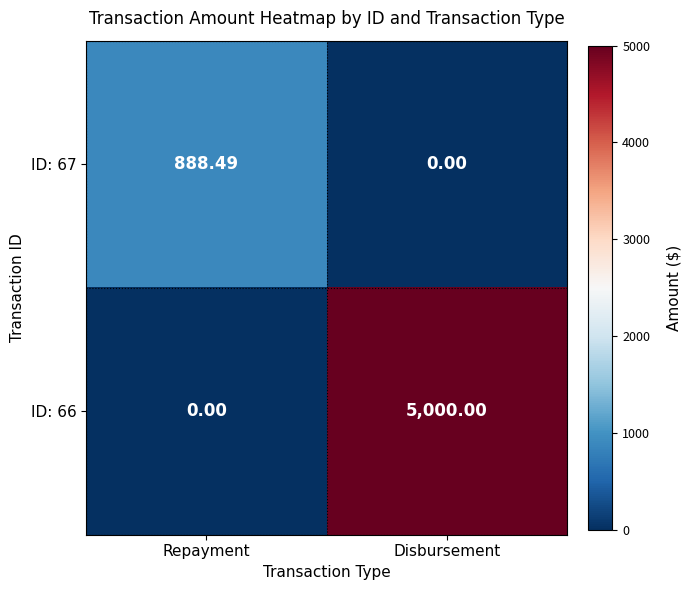

How many values in ID: 66 are above zero?

1